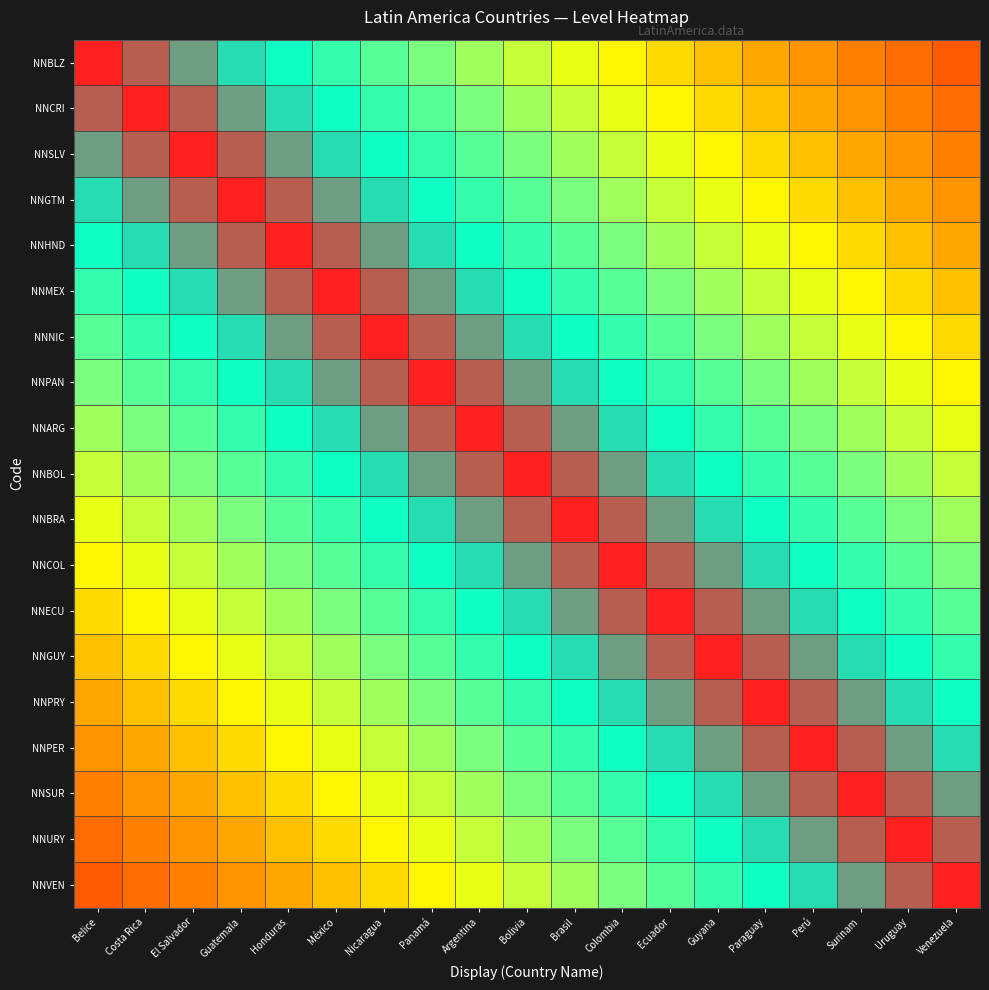

Between Uruguay and Perú, which is larger?

Perú